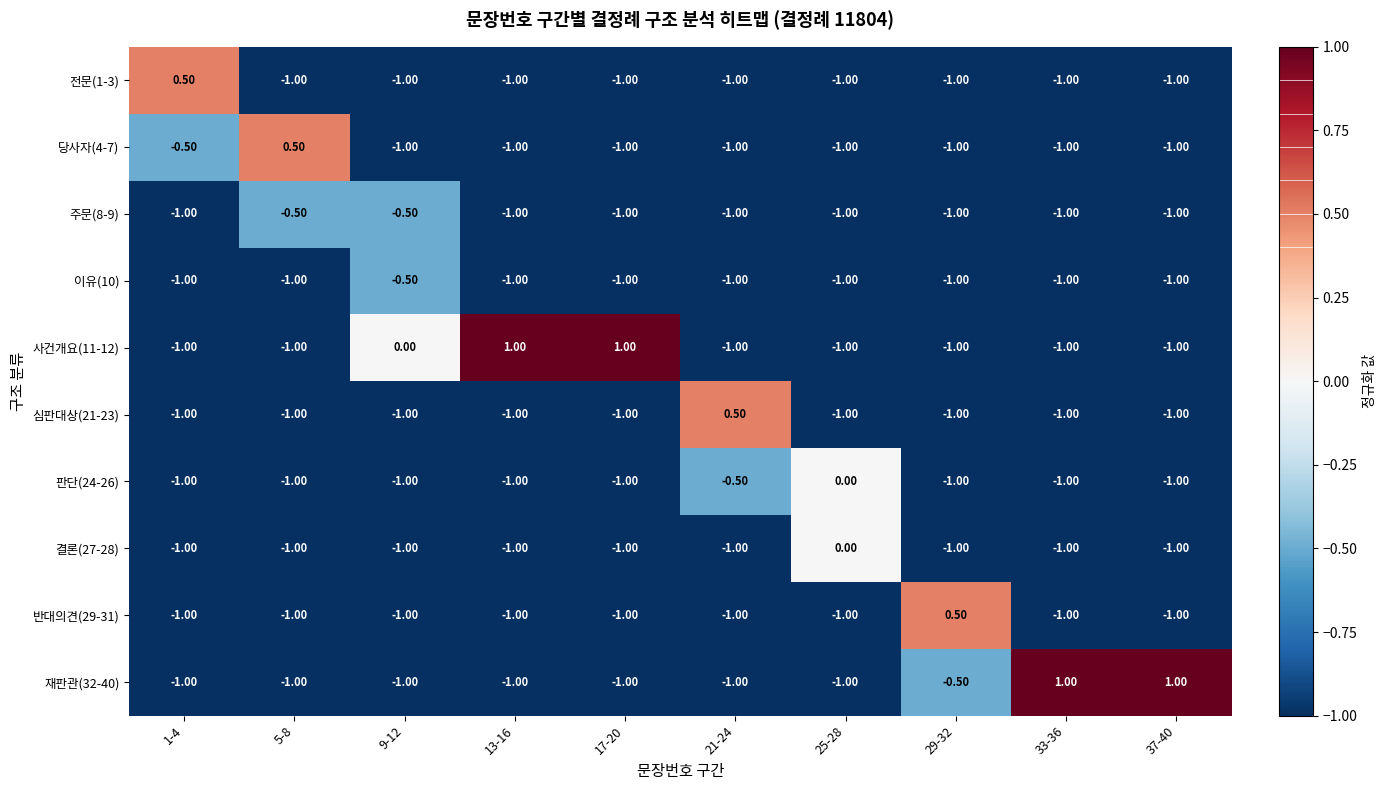

What is the difference between the highest and lowest values at 9-12?

1.0